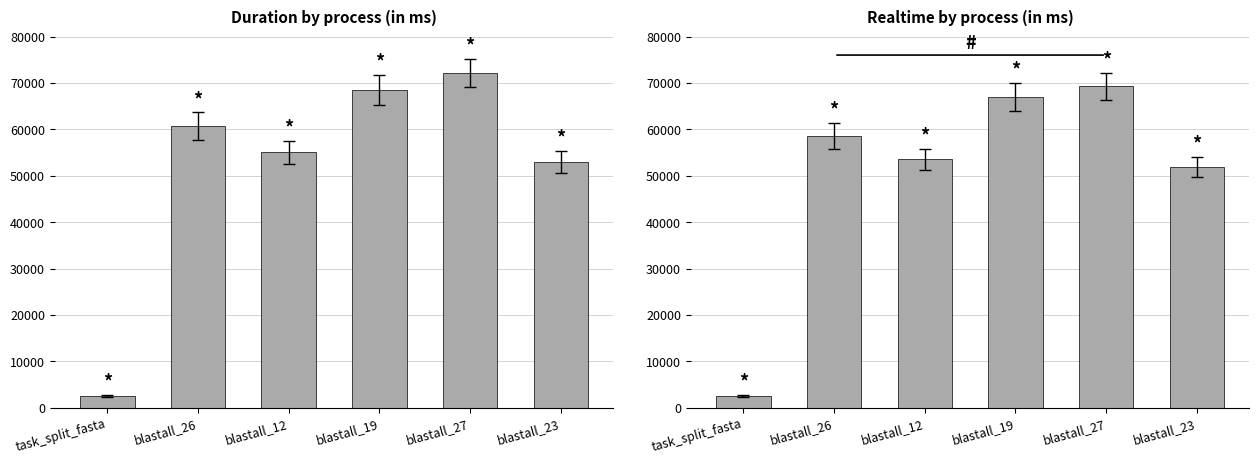

True or false: mean_duration has a value of 33302 at blastall_12.

False